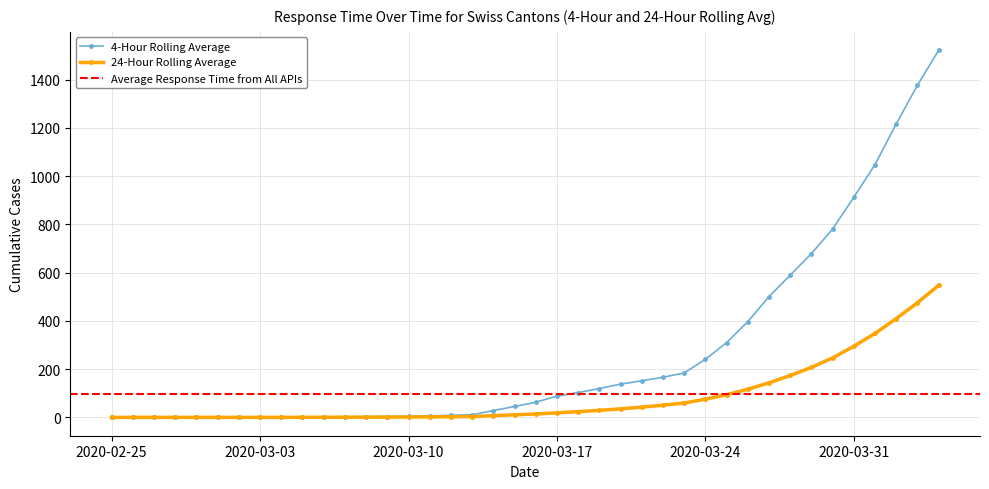

Does the chart display data point markers on the line(s)?

Yes